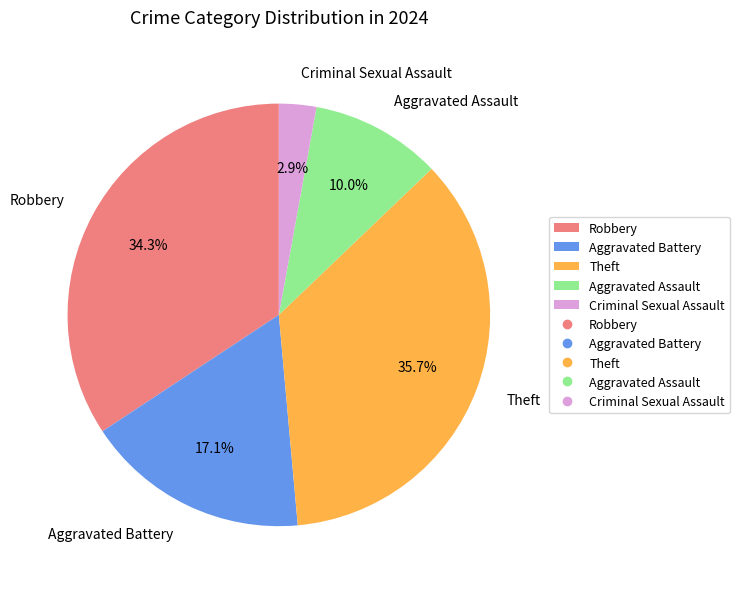

Which has a higher value, Criminal Sexual Assault or Robbery?

Robbery